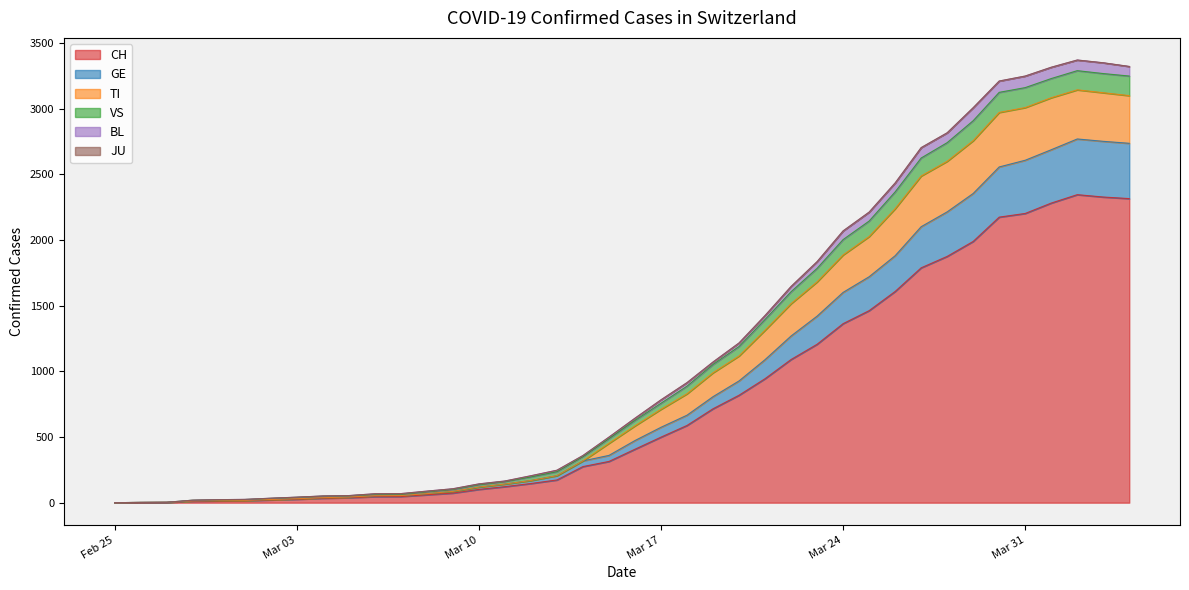

What is the maximum value for CH?

2345